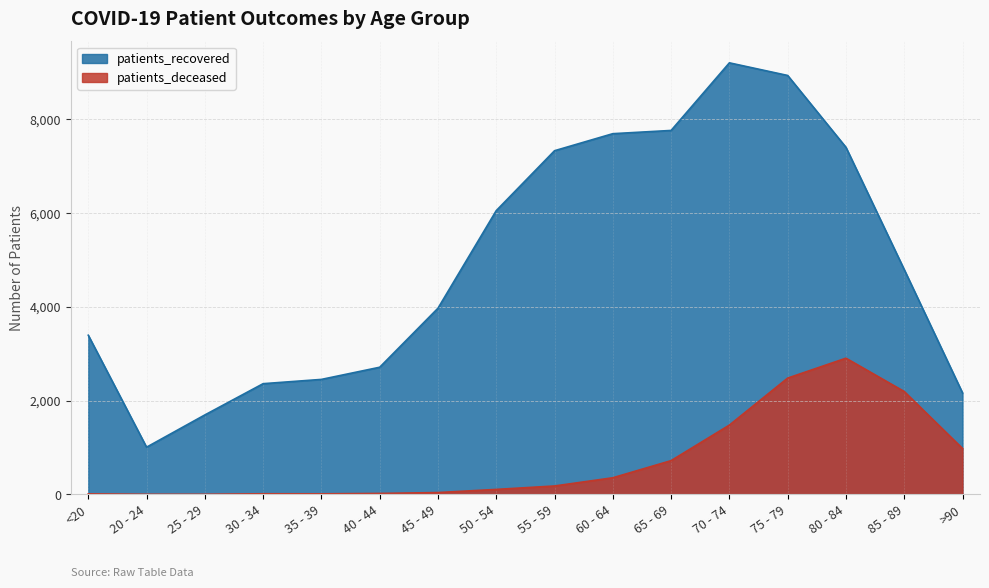

Which series changed the most between 60 - 64 and 85 - 89?

patients_recovered